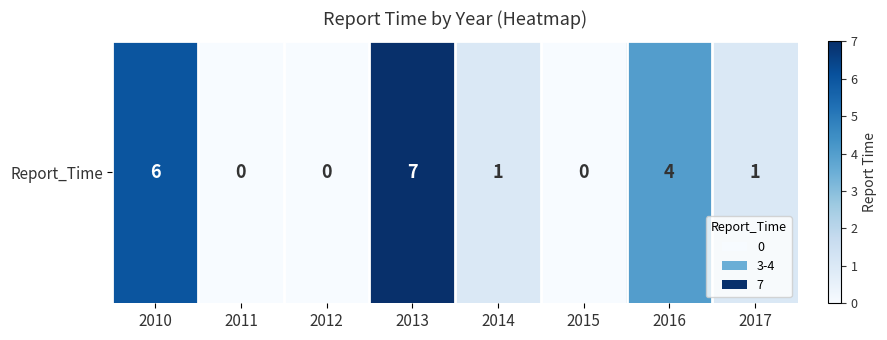

How many values exceed 1?

3